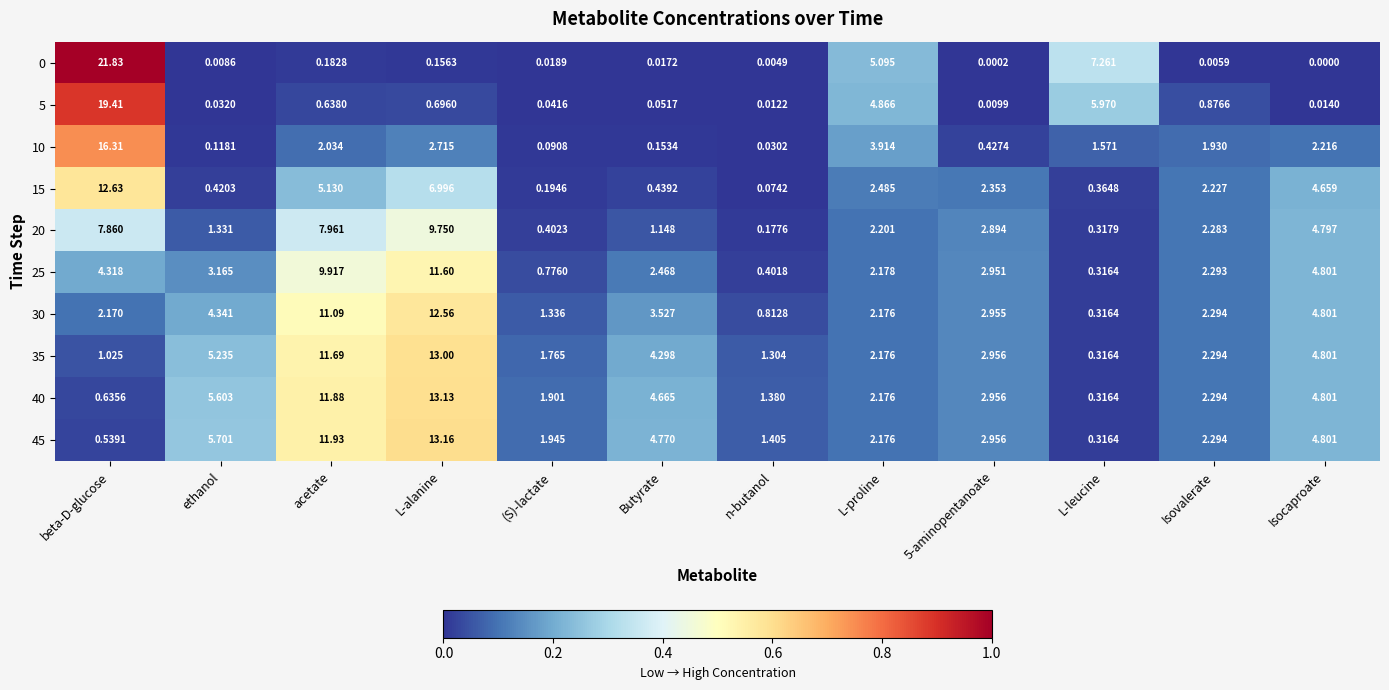

Which category has the lowest value in the 0 series?

Isocaproate